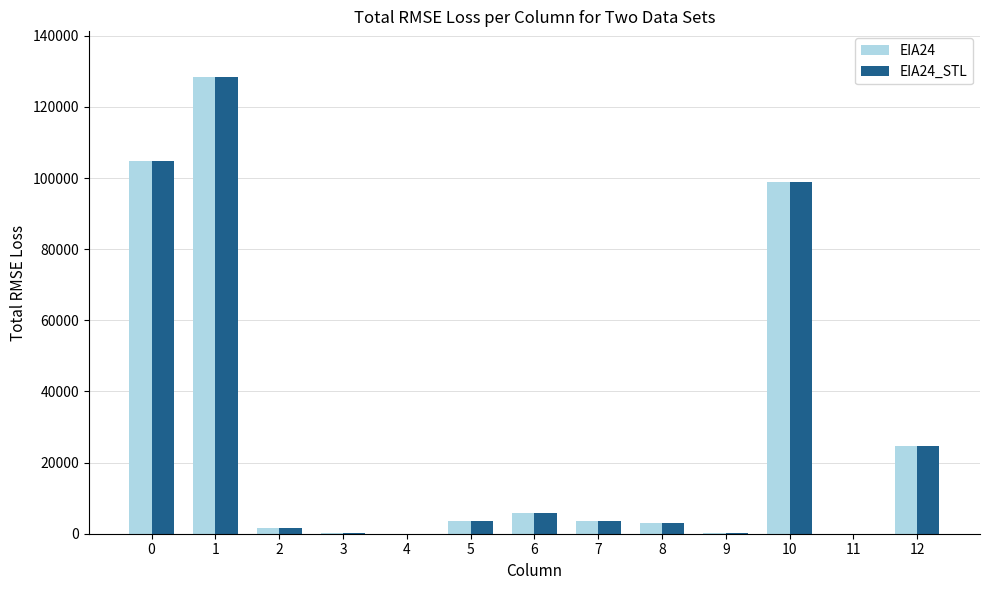

Is the value of EIA24_STL at 9 greater than the value of EIA24 at 6?

No